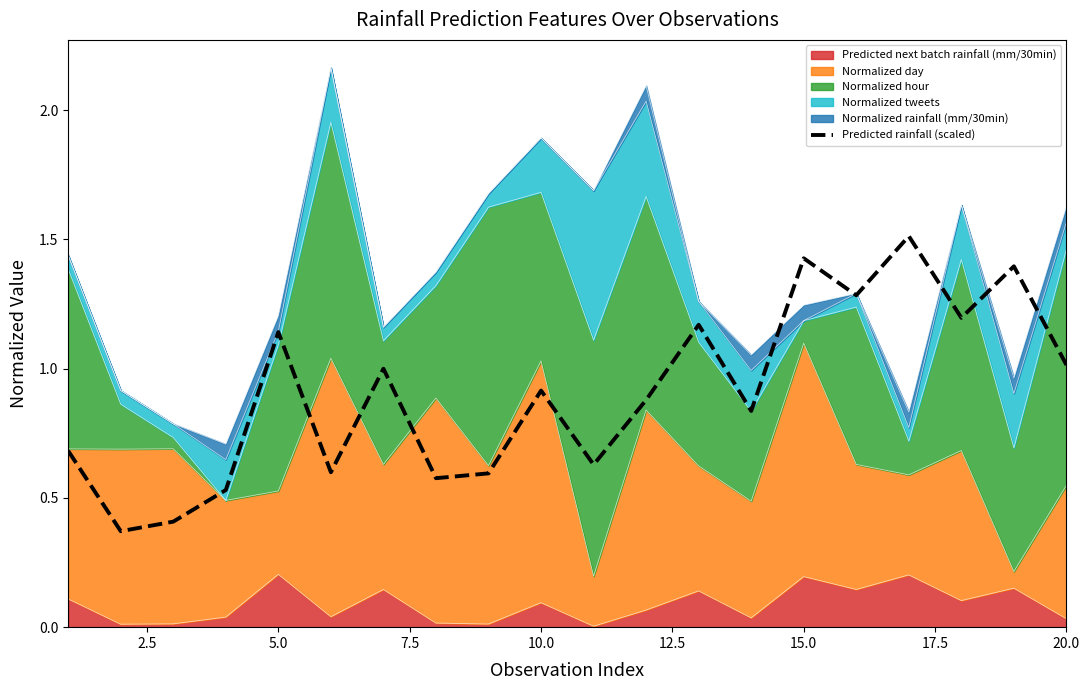

How many interior local peaks (higher than both neighbors) does the data have?

7